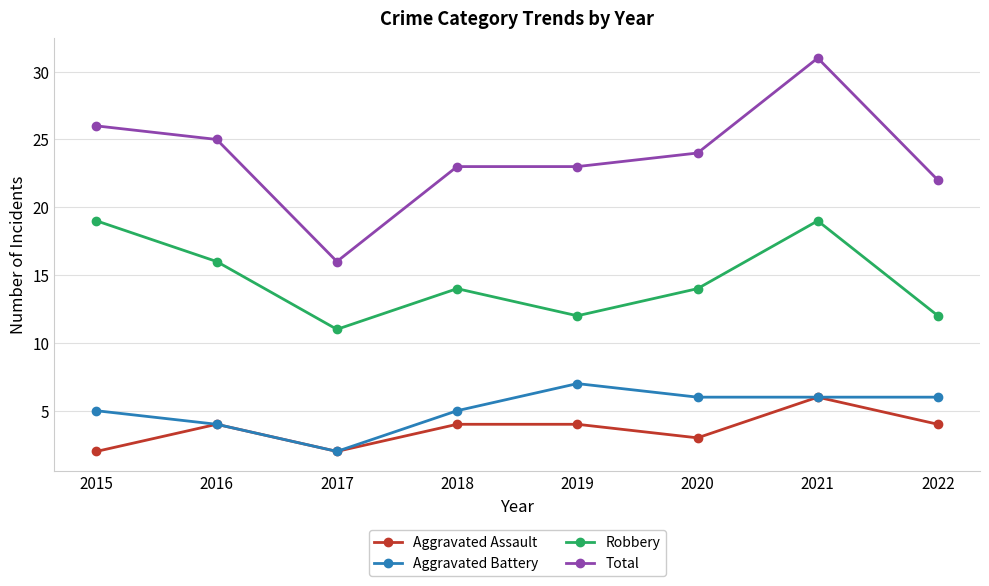

Which series has the widest spread of values?

Total